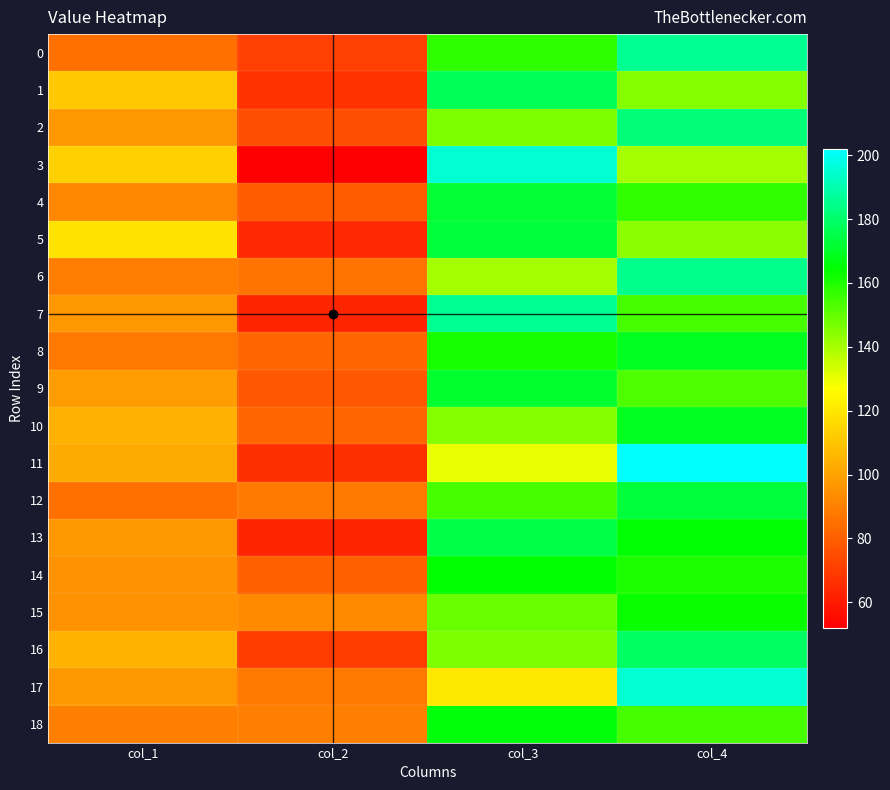

Which category has the lowest value across all series?

col_2